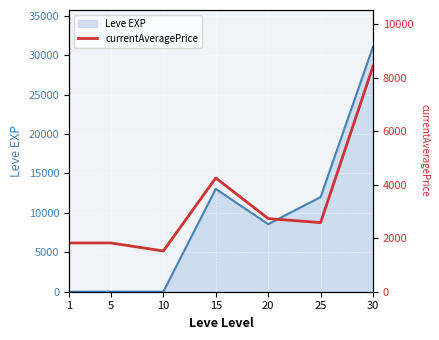

Rank the categories by value from lowest to highest.

10, 1, 5, 25, 20, 15, 30